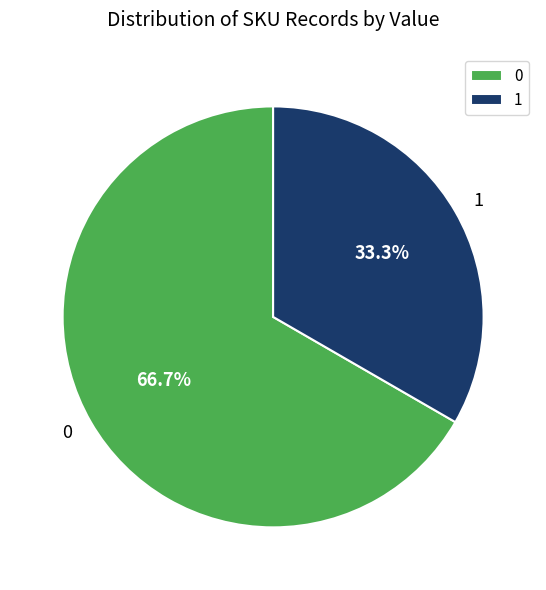

Which slice is the smallest?

1